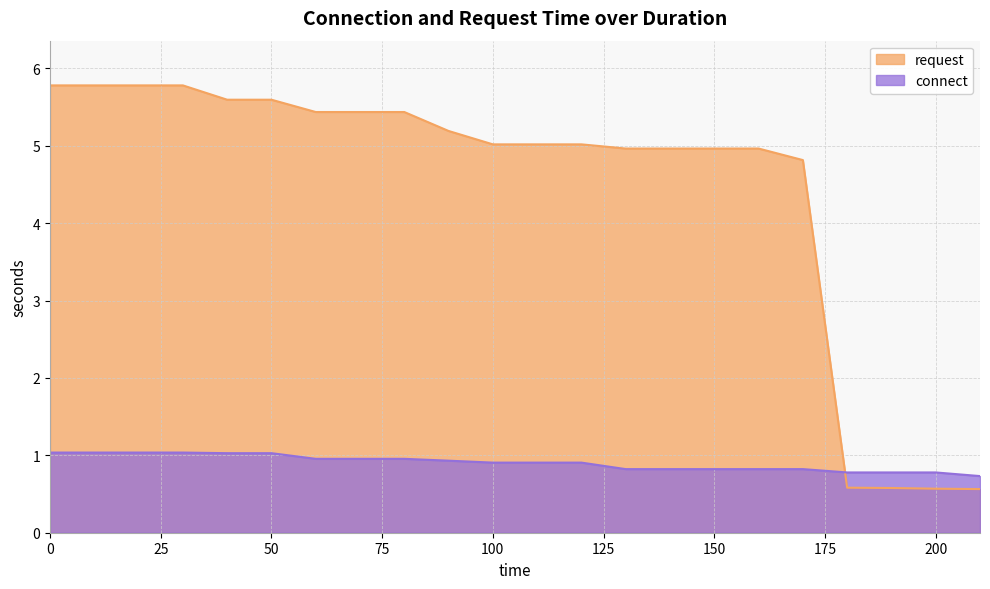

How many data points does each series have?

22